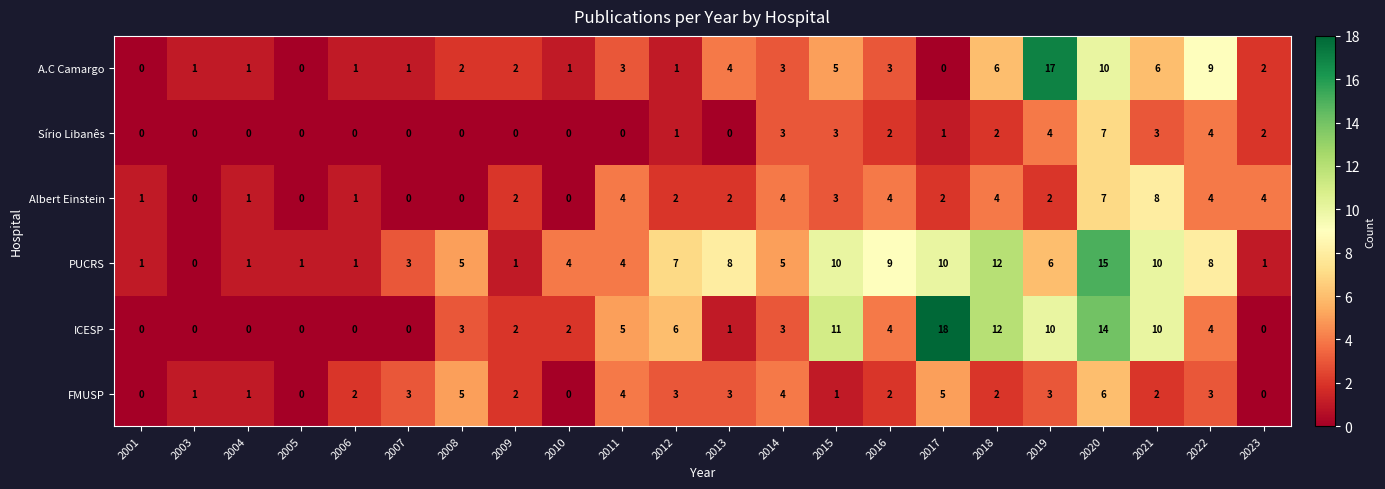

True or false: FMUSP has a value of 4 at 2011.

True